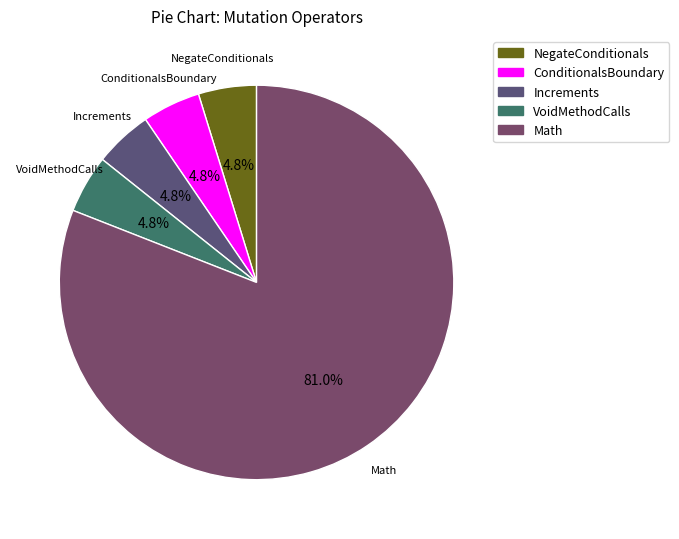

True or false: ConditionalsBoundary accounts for 5% of the total.

True